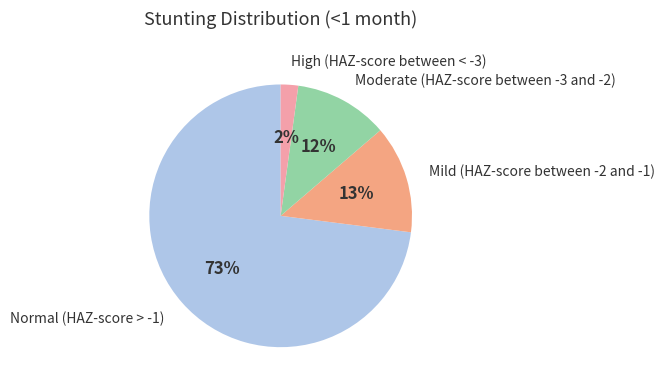

How many segments does this pie chart have?

4